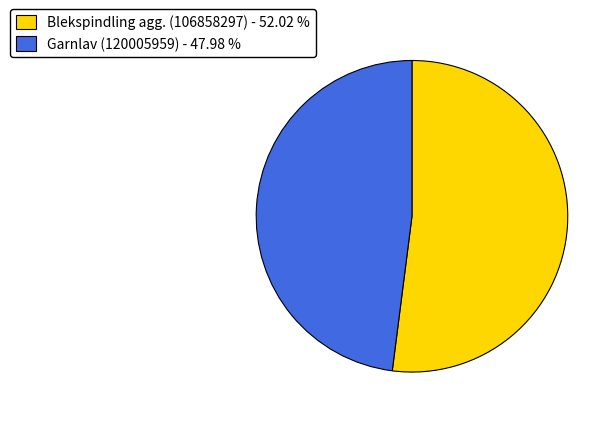

How many segments does this pie chart have?

2